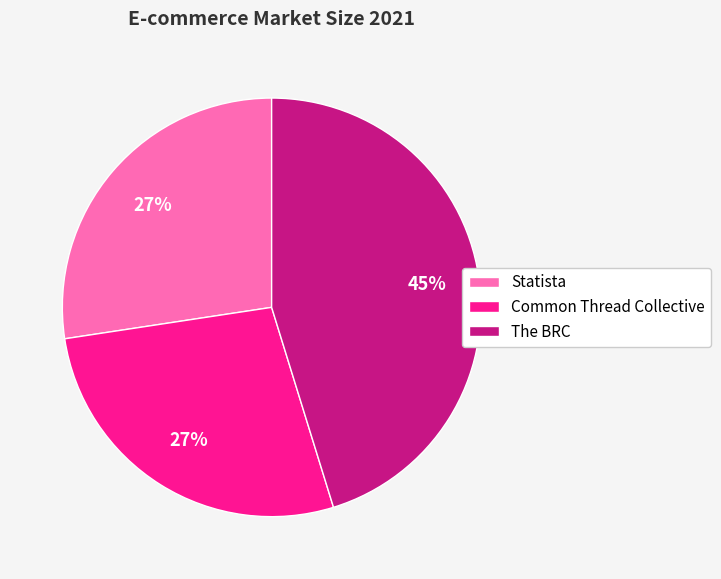

Which category has the biggest portion of the pie?

The BRC